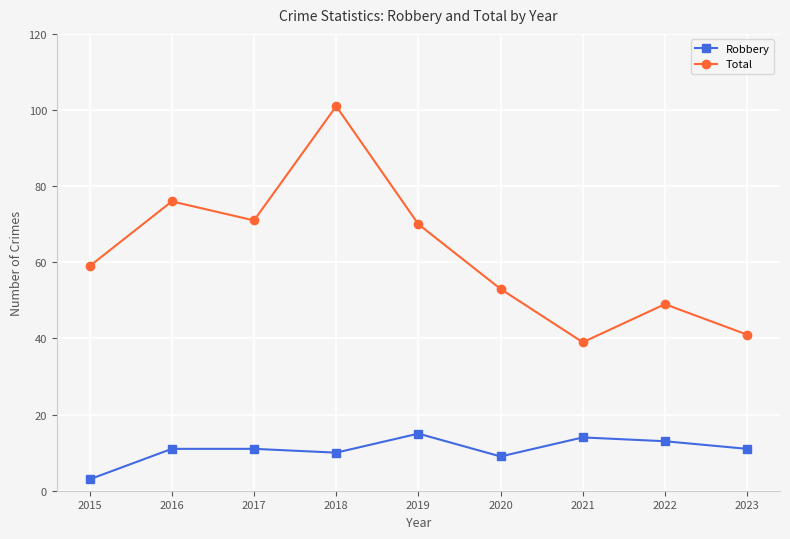

Rank the series at 2020 from highest to lowest value.

Total, Robbery